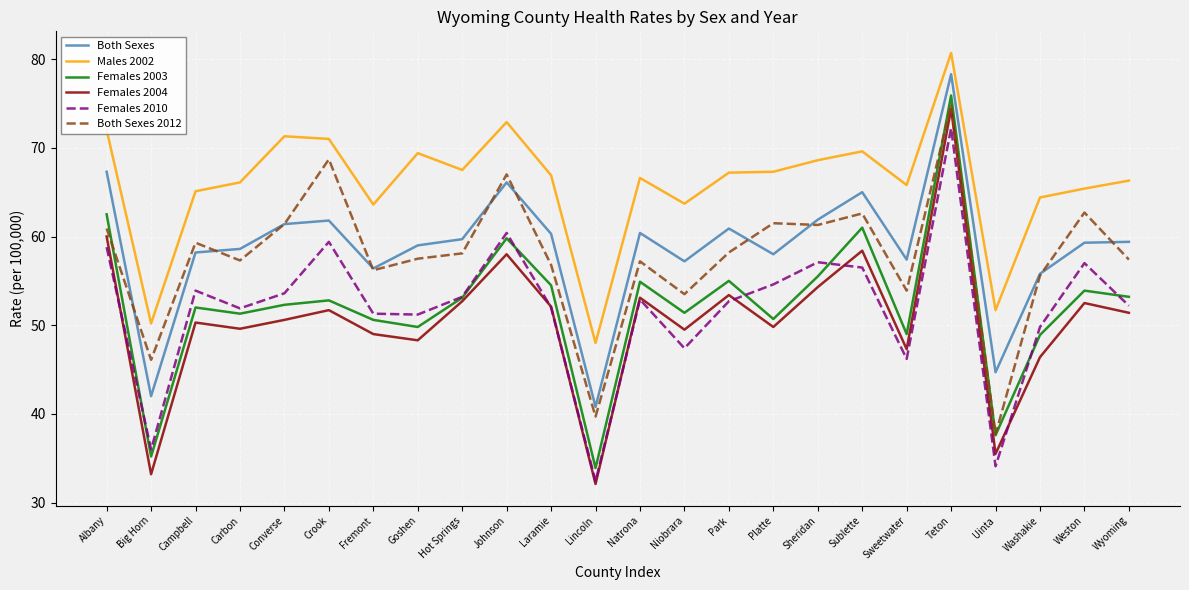

True or false: Females 2004 and Both Sexes cross at least once.

False